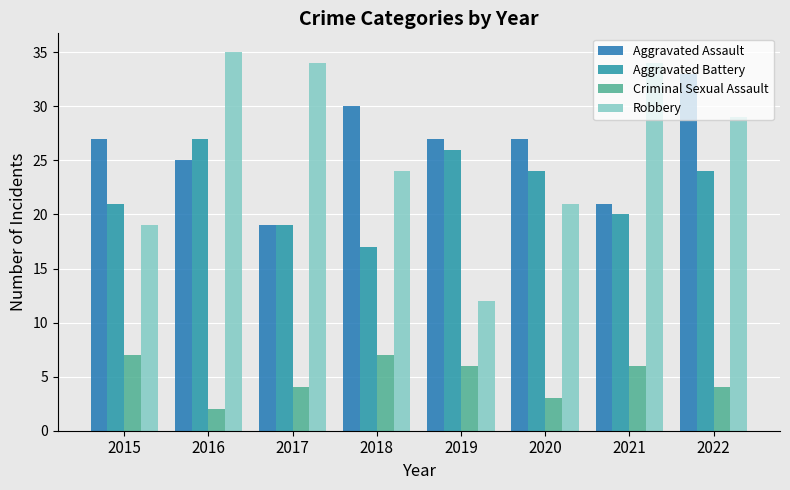

The Aggravated Battery series shows 15 at 2019. True or false?

False